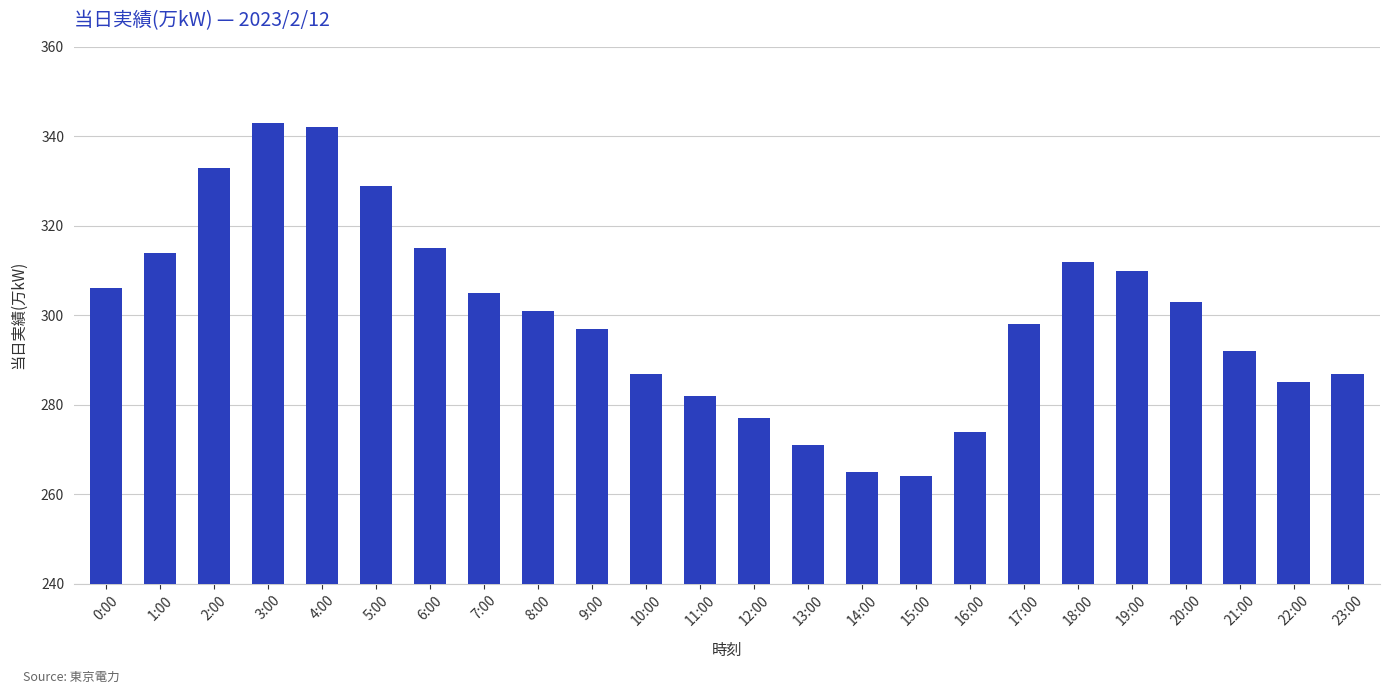

What is the sum of the values at 1:00 and 16:00?

588